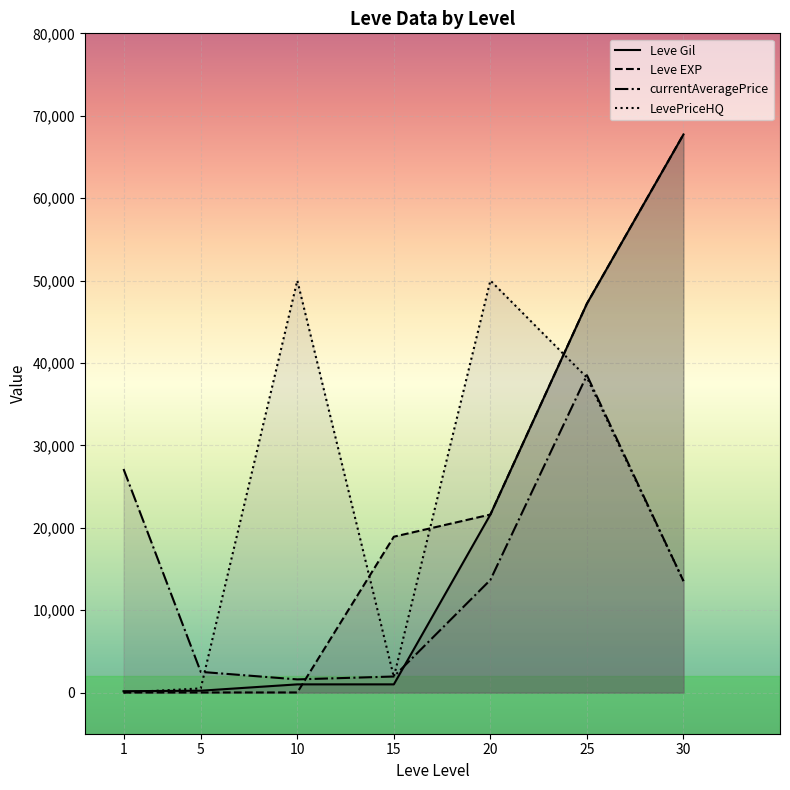

How many intersections are there between LevePriceHQ and currentAveragePrice?

4